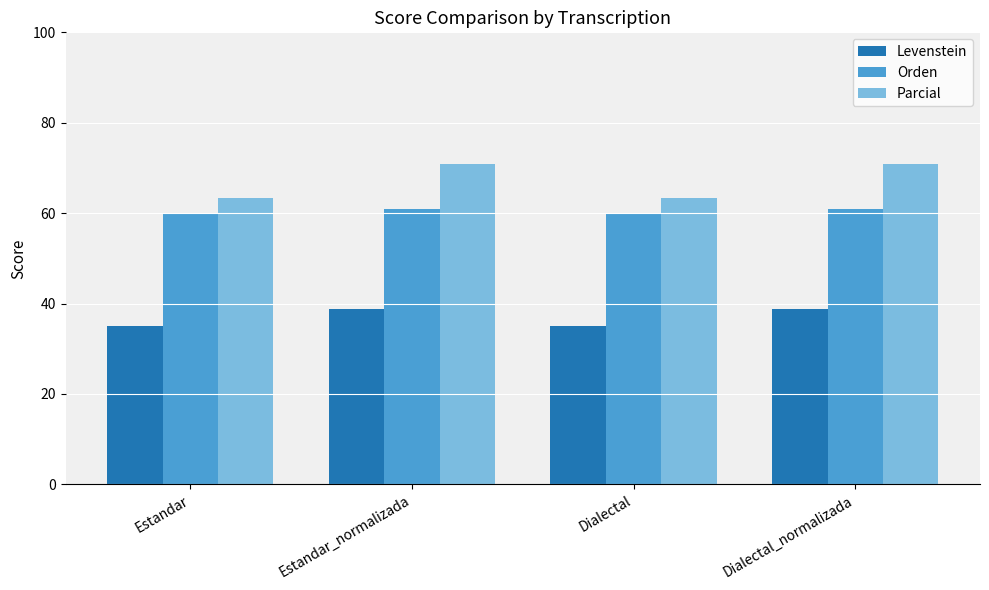

Which series has the largest total across all categories?

Parcial